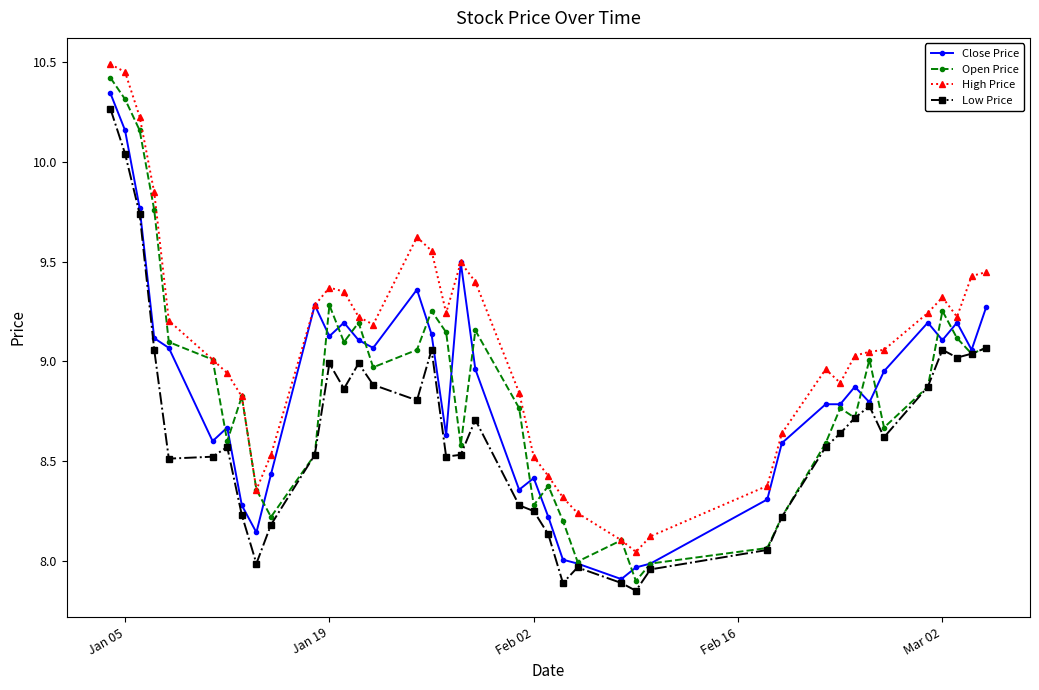

What is the minimum value for Close Price?

7.9